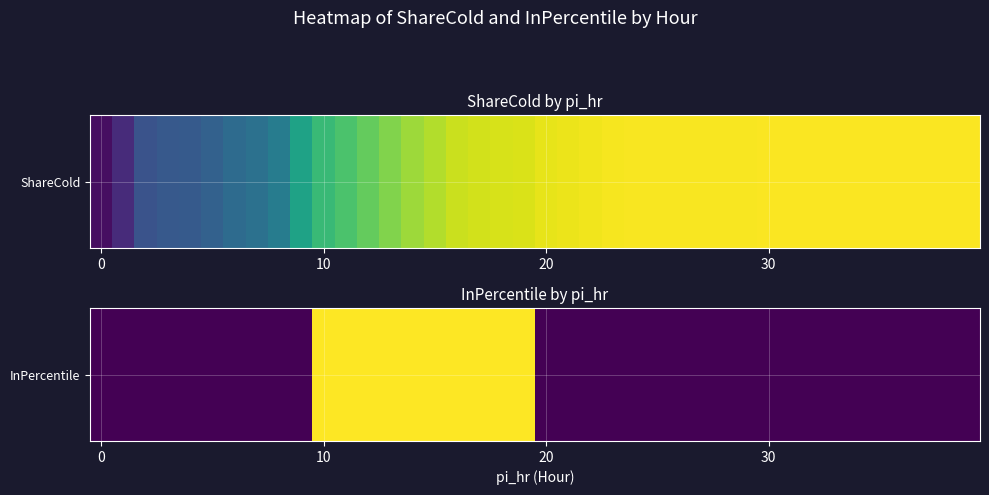

True or false: the data shows 0 at 20.

False